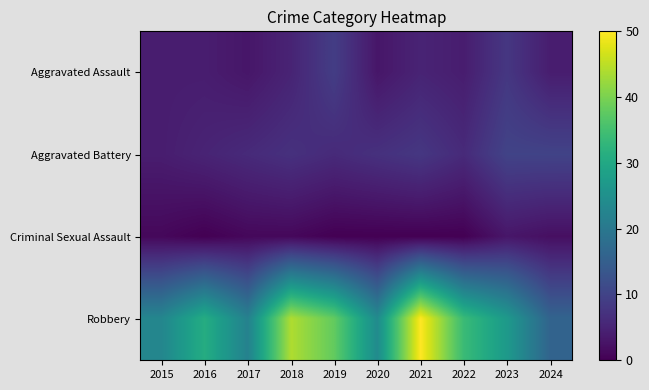

Reading left to right, list all the values displayed in this chart.

Aggravated Assault: 2015=4	2016=4	2017=3	2018=5	2019=9	2020=3	2021=5	2022=4	2023=8	2024=4
Aggravated Battery: 2015=4	2016=5	2017=6	2018=7	2019=6	2020=7	2021=8	2022=6	2023=10	2024=10
Criminal Sexual Assault: 2015=1	2016=0	2017=1	2018=1	2019=0	2020=0	2021=0	2022=0	2023=3	2024=2
Robbery: 2015=23	2016=31	2017=22	2018=44	2019=38	2020=24	2021=50	2022=34	2023=27	2024=16